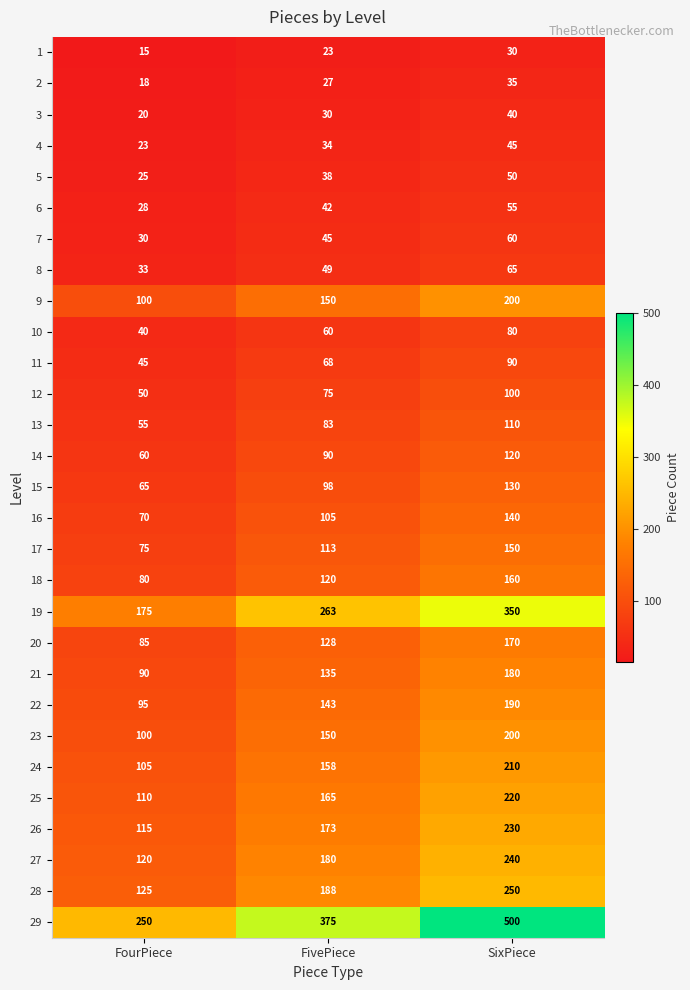

Between FourPiece and SixPiece, which series saw the biggest shift?

29